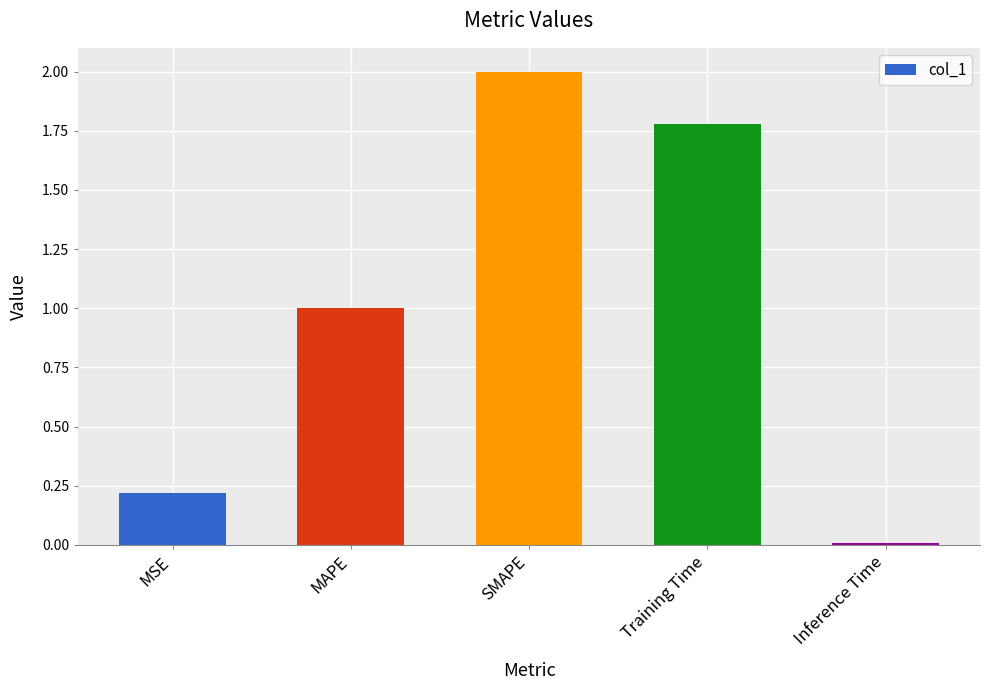

What is the average value?

1.0